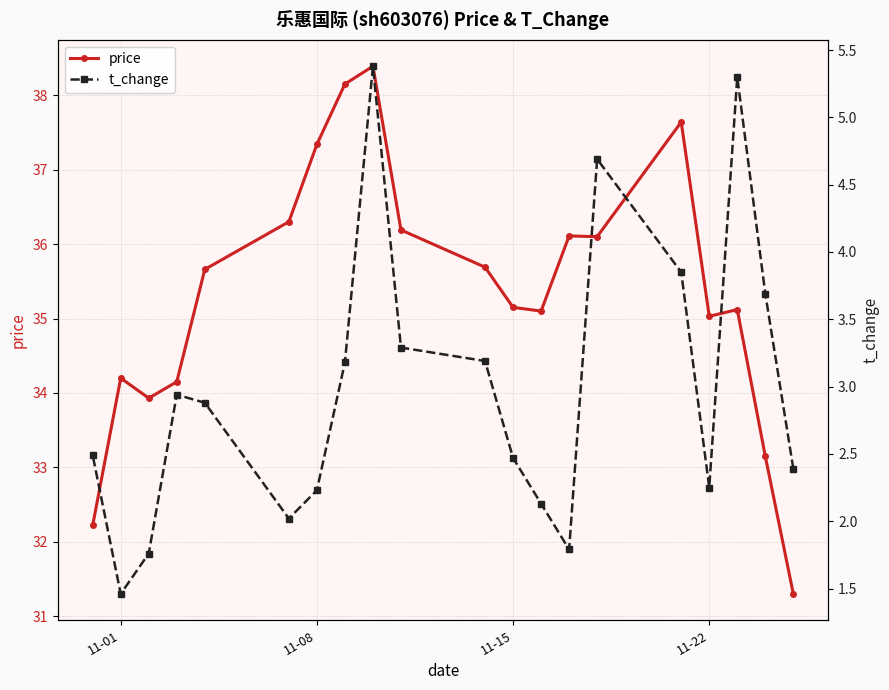

True or false: price has more than 1 interior local peaks.

True